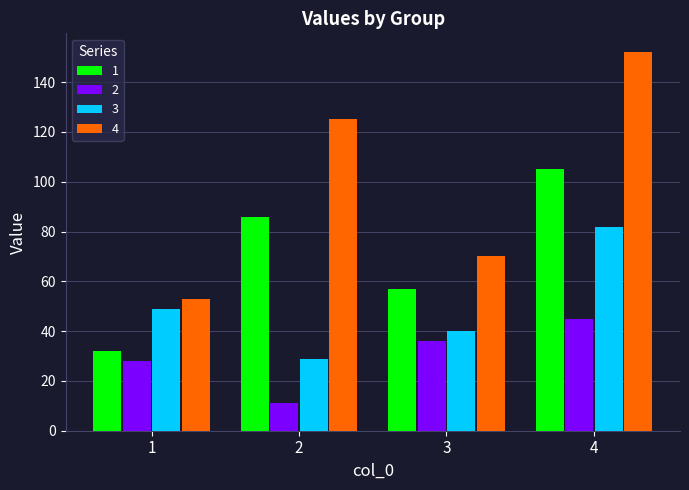

What are all the series names shown in the legend?

1, 2, 3, 4